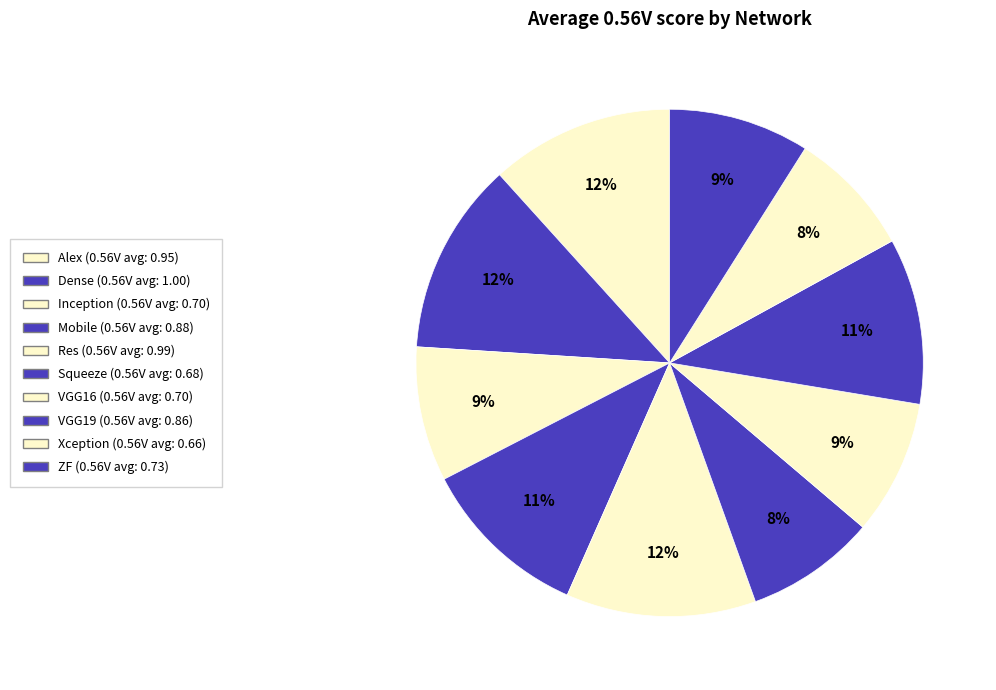

Between Res and ZF, which is larger?

Res